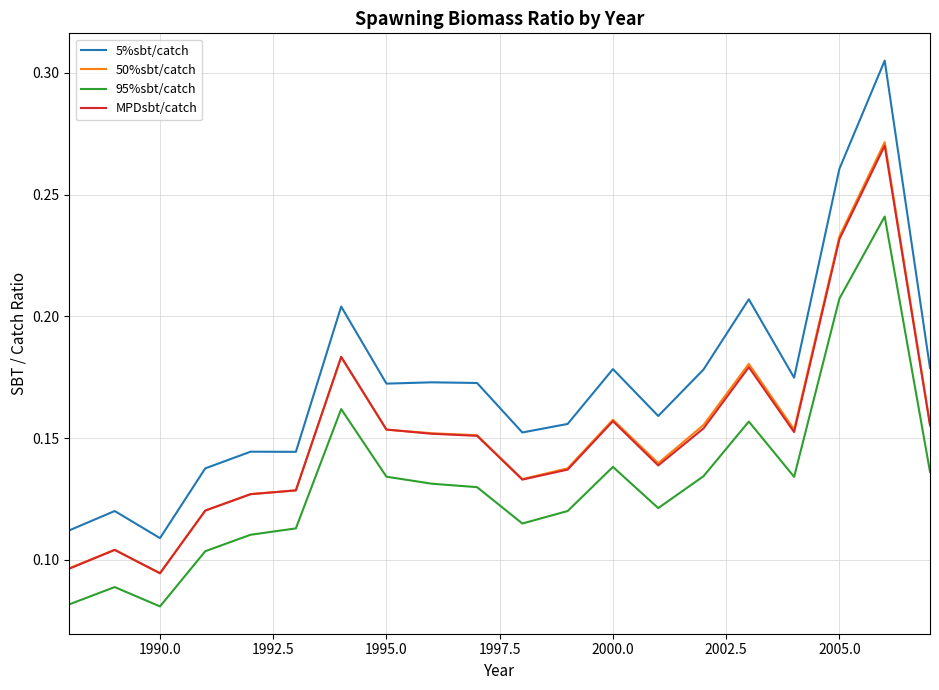

Which series has the largest range (max minus min)?

5%sbt/catch